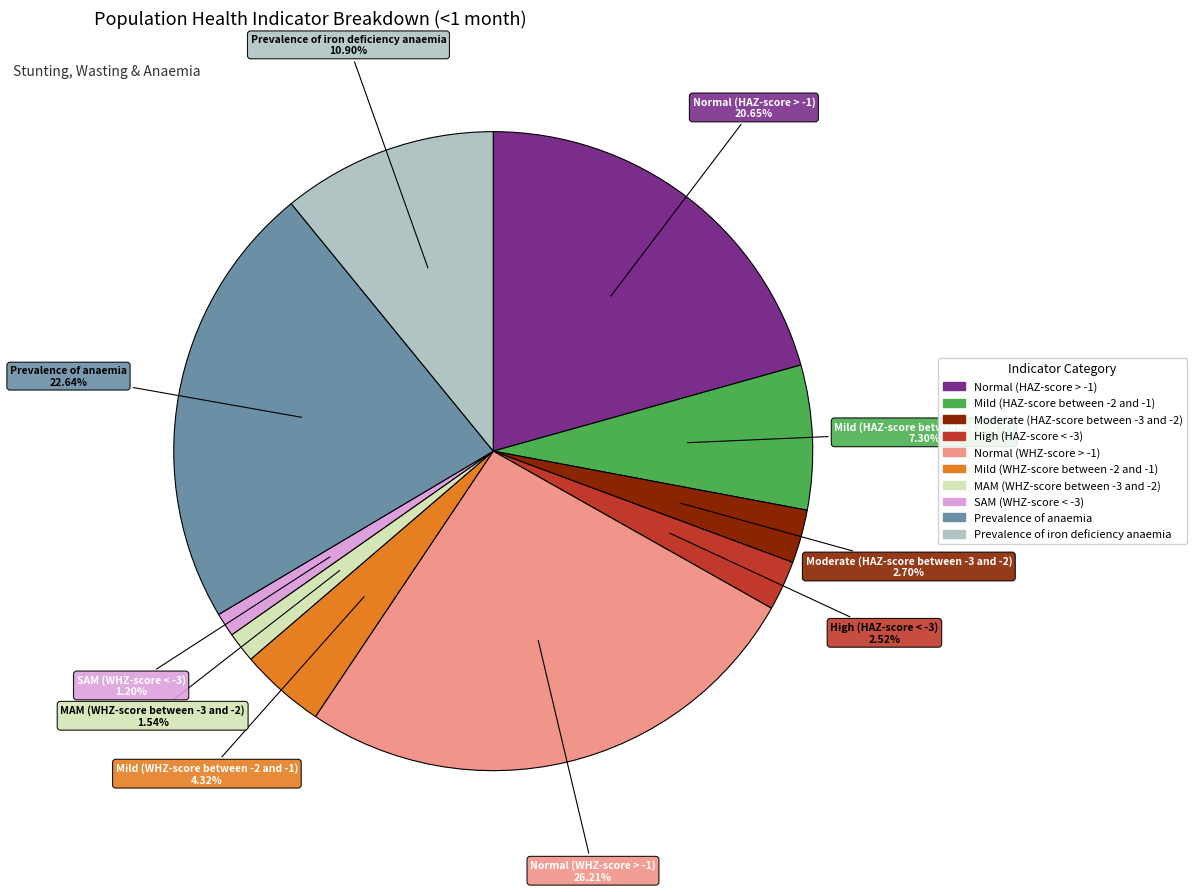

Is there a majority slice in this chart?

No